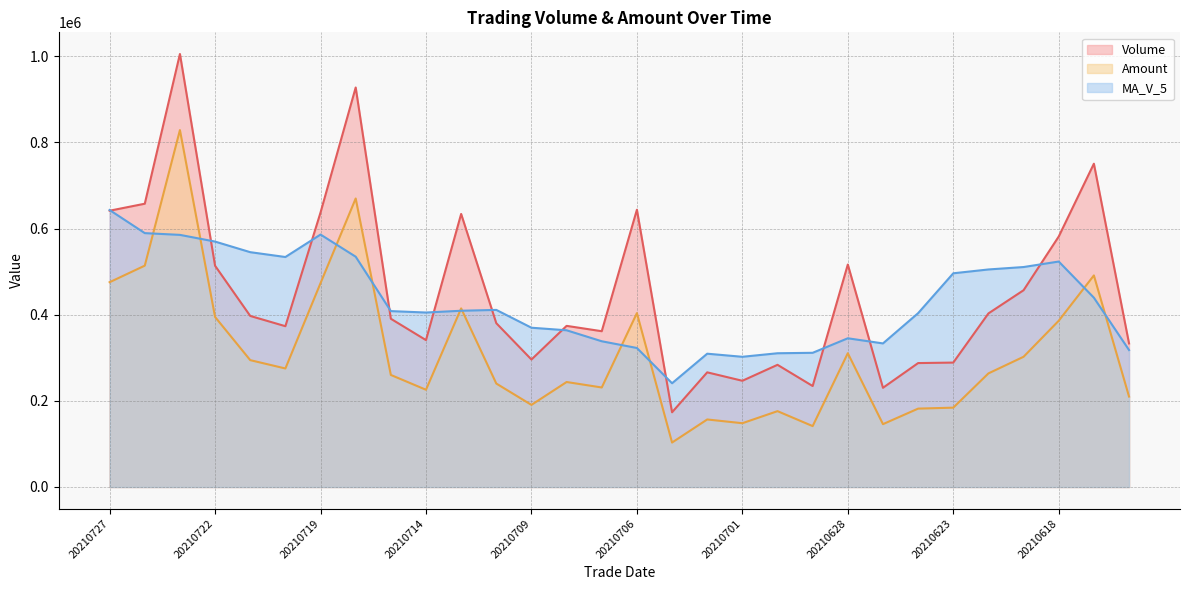

What is the spread (max minus min) of values at 20210701?

154244.2